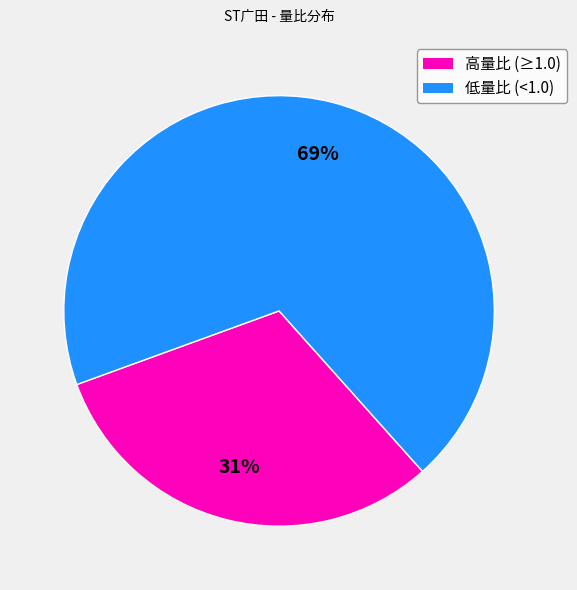

What is the ratio of the value at 低量比 (<1.0) to the value at 高量比 (≥1.0)?

2.2